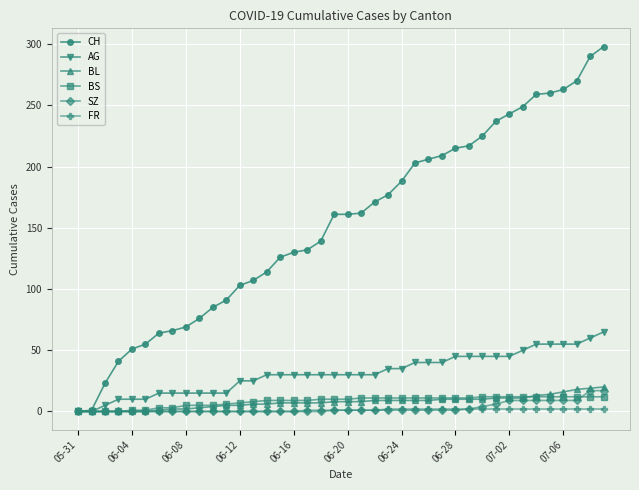

How many distinct data groups are displayed?

6